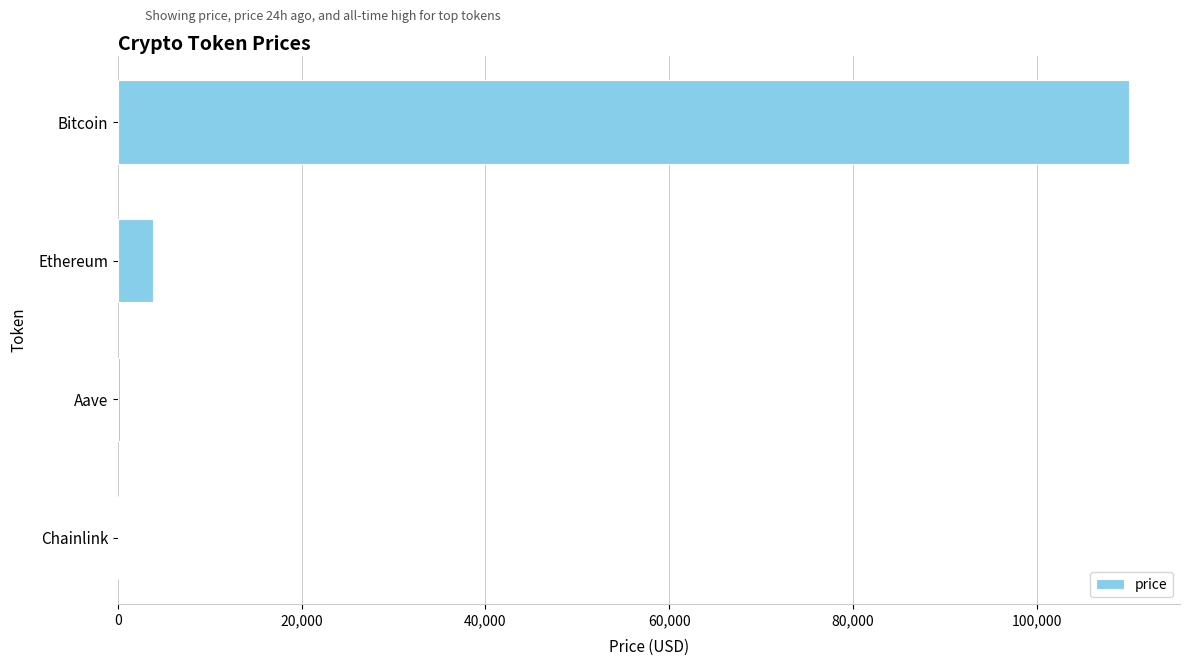

What is the sum of all values?

114219.7